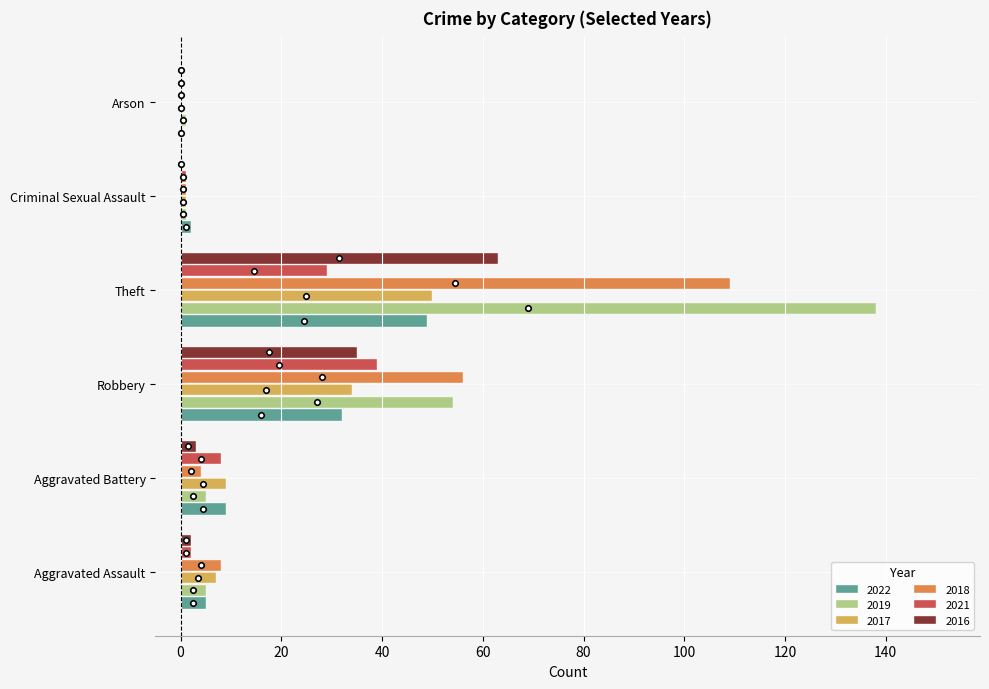

True or false: 2016 has a value of -37 at Criminal Sexual Assault.

False